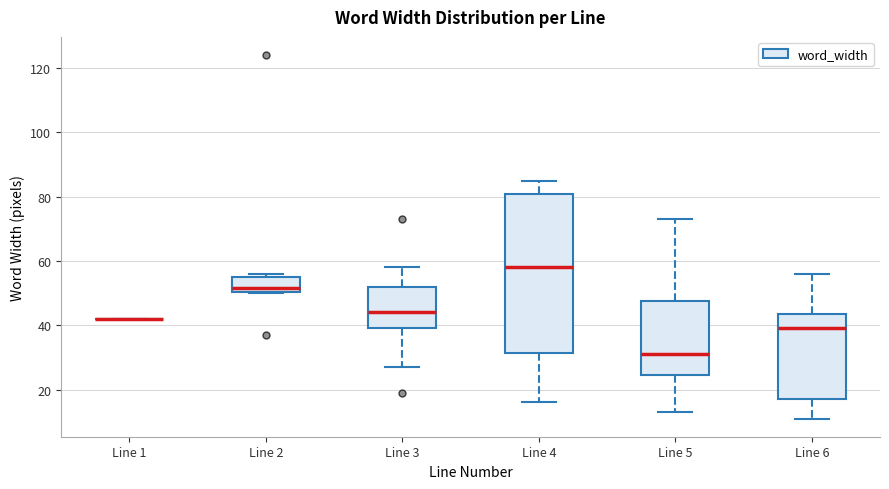

Reading left to right, read every box against the y-axis: the position of its median line, the range the box covers, and the ends of its whiskers. The values are not printed on the chart, so give them approximately, as read against the axis.

Line 1: box collapsed to a line at 42, whiskers 42 to 42
Line 2: median 52, box 50 to 56, whiskers 50 to 56 (just above the box's upper edge)
Line 3: median 44, box 40 to 52, whiskers 28 to 58
Line 4: median 58, box 32 to 80, whiskers 16 to 86
Line 5: median 32, box 24 to 48, whiskers 14 to 74
Line 6: median 40, box 18 to 44, whiskers 12 to 56